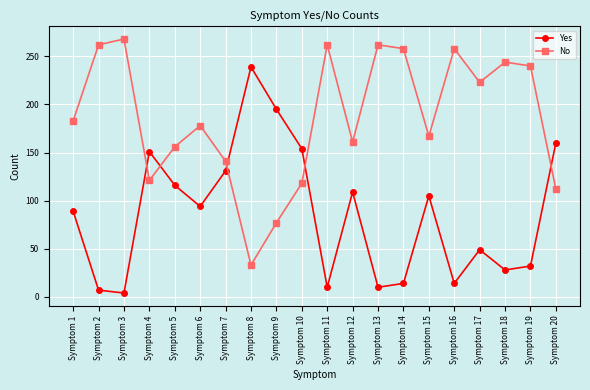

Is it true that No equals 21 at Symptom 9?

False